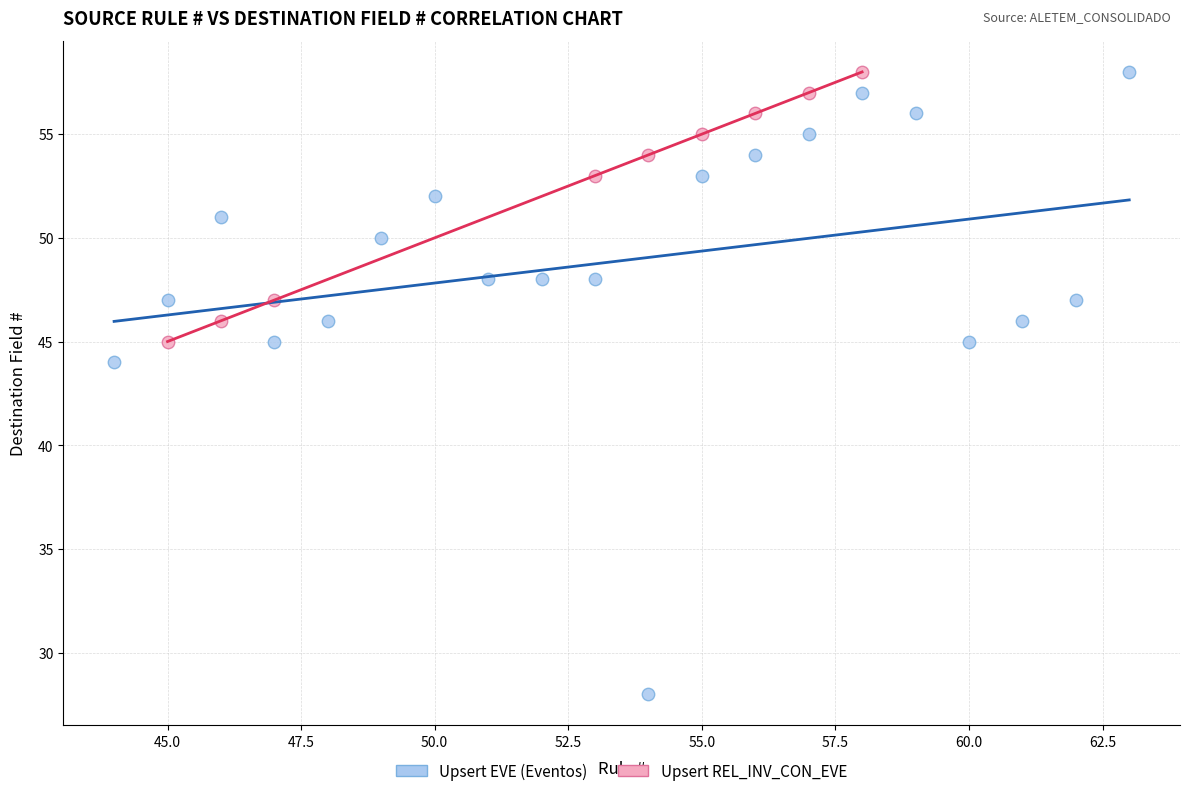

Which series contains the lowest Y value?

Upsert EVE (Eventos)